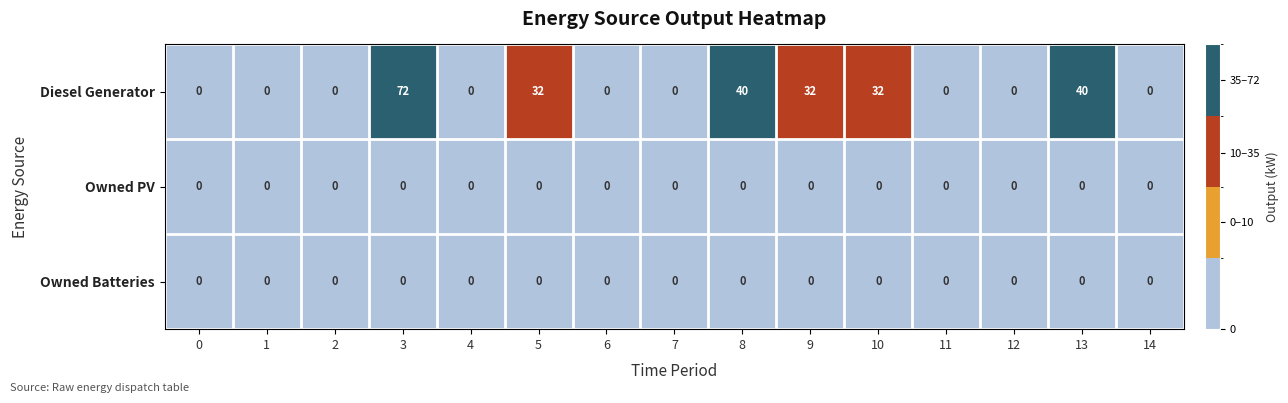

What is the greatest value displayed?

72